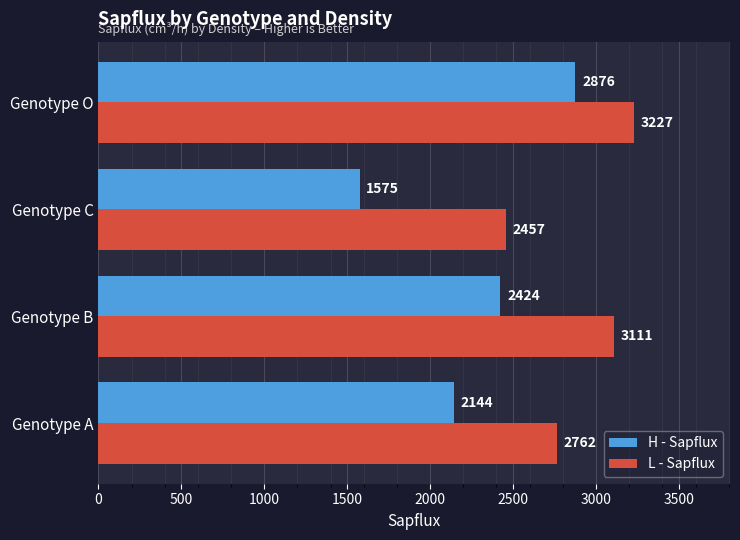

Is it true that H - Sapflux equals 2060 at Genotype C?

False